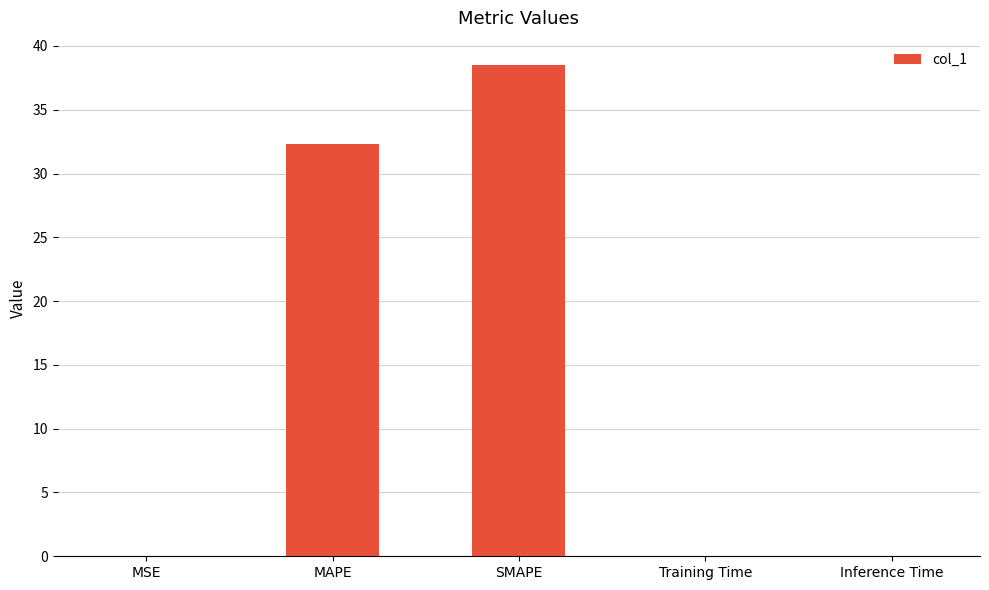

What is the sum of all values?

70.9